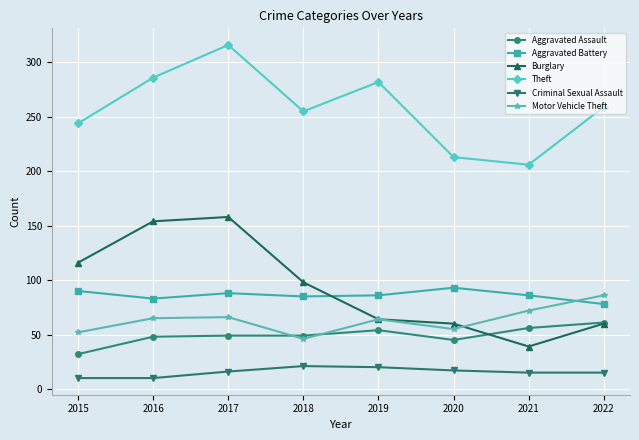

Does the chart have visible grid lines?

Yes